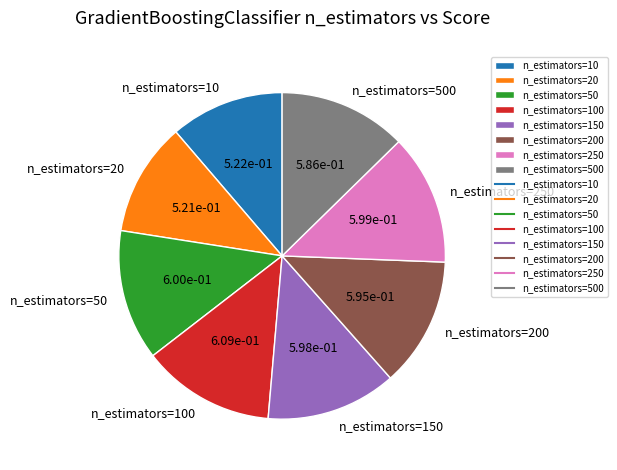

True or false: n_estimators=150 accounts for 13% of the total.

True